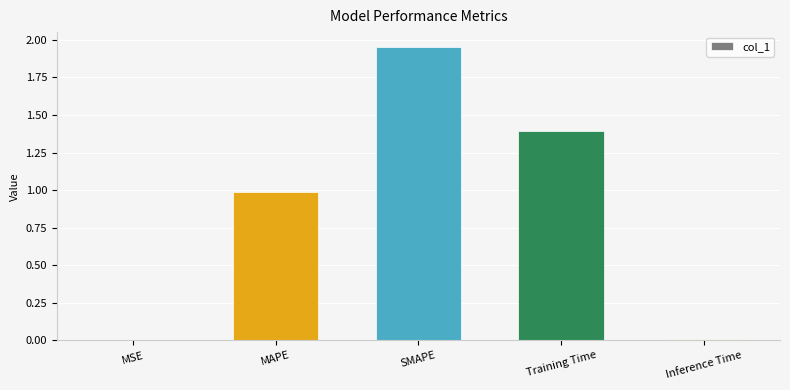

The chart shows a value of 1.3 at SMAPE. True or false?

False